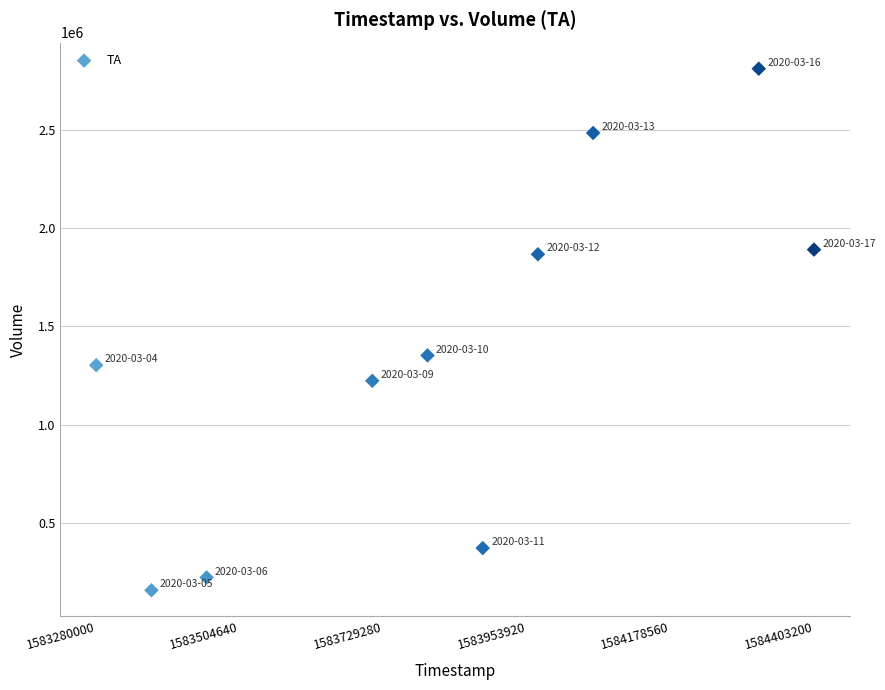

What is the average X value?

1583824320